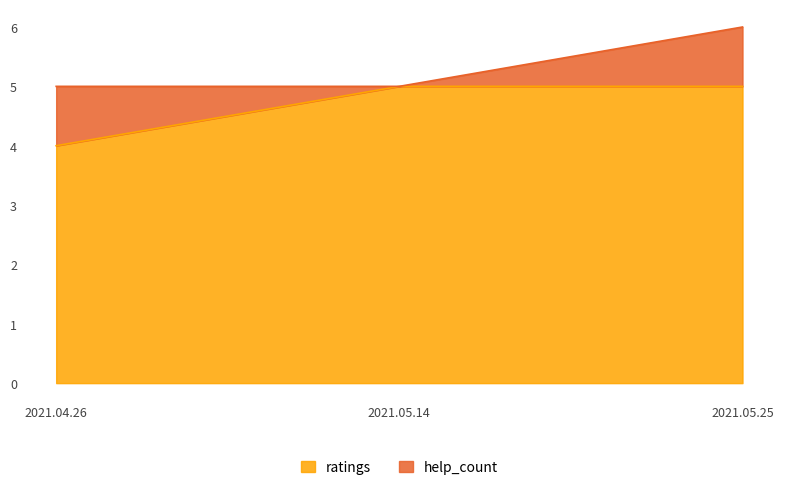

What is the difference between the second highest and minimum values?

1